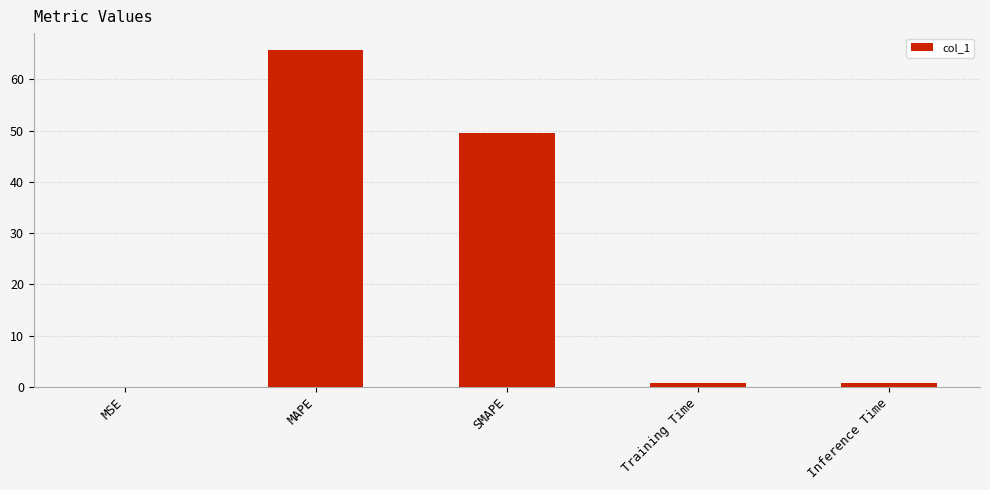

What is the ratio of the value at MAPE to the value at SMAPE?

1.3